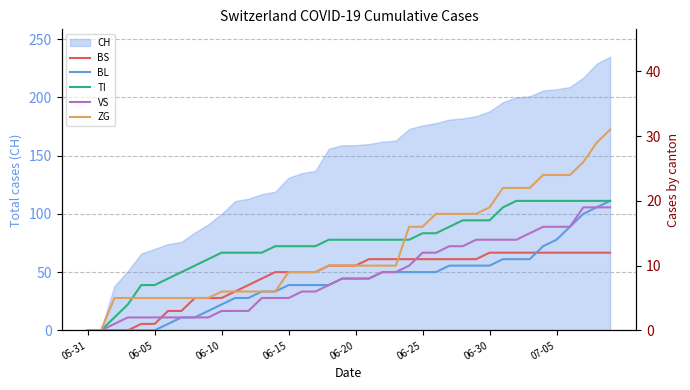

What is the spread (max minus min) of values at 38?

17